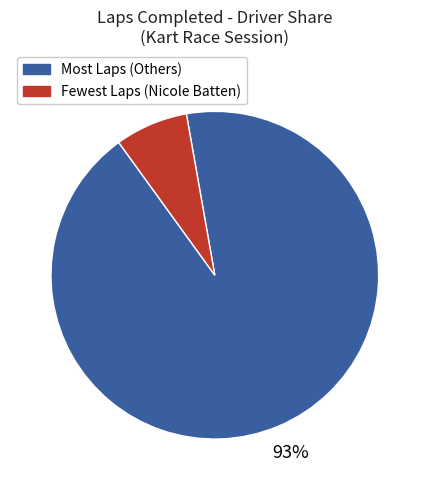

To the nearest percent, what is the difference between the largest and smallest slice percentages?

86%